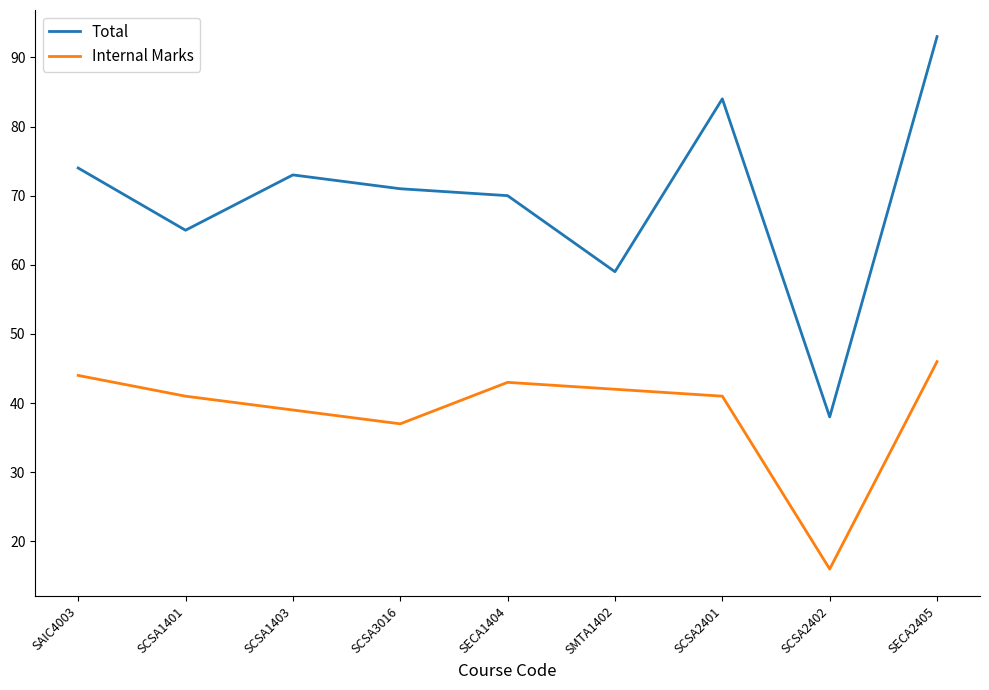

True or false: Internal Marks and Total cross at least once.

False